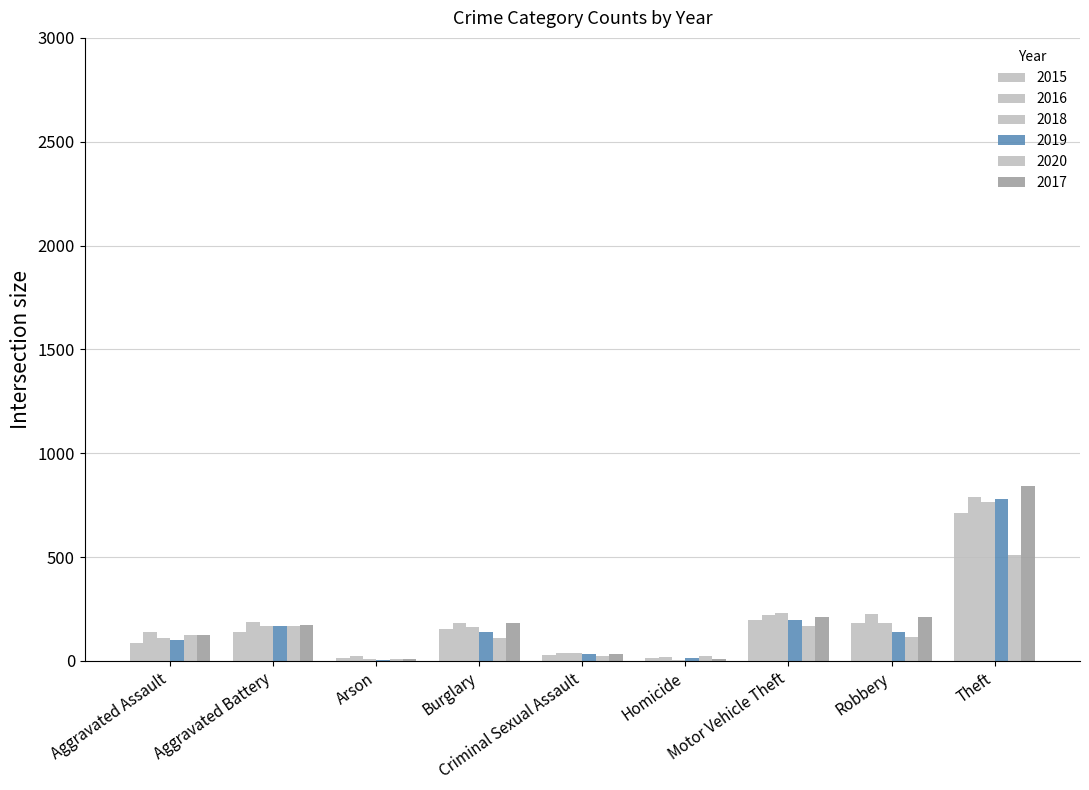

How many groups of bars are there?

9